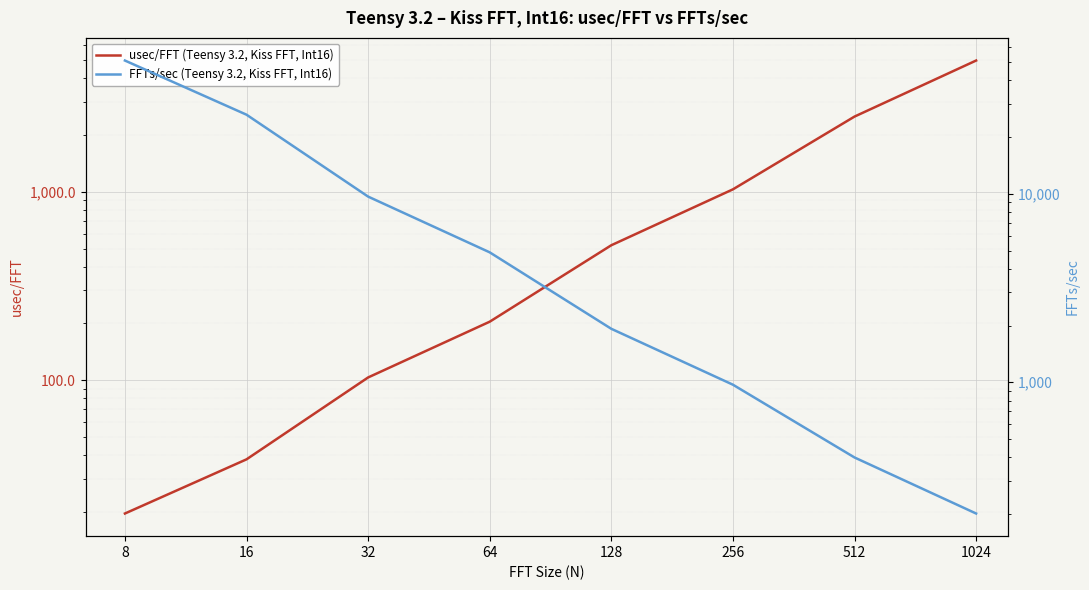

What is the value of the usec/FFT (Teensy 3.2, Kiss FFT, Int16) point at the 8th from the left?

4975.0